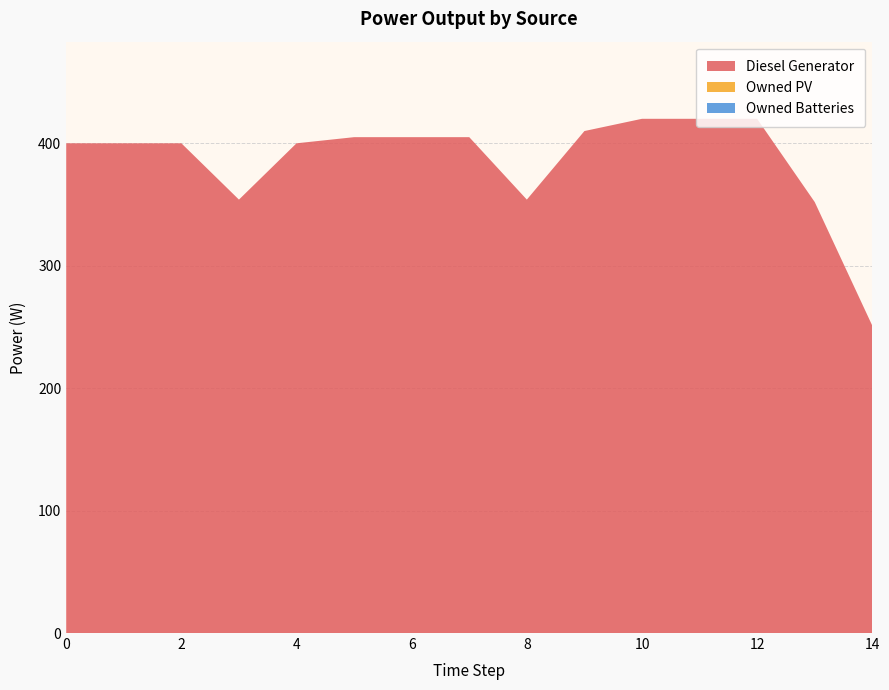

Reading left to right, transcribe all the data shown in this chart.

Diesel Generator: 0=400	1=400	2=400	3=354	4=400	5=405	6=405	7=405	8=354	9=410	10=420	11=420	12=420	13=352	14=251
Owned PV: 0=0	1=0	2=0	3=0	4=0	5=0	6=0	7=0	8=0	9=0	10=0	11=0	12=0	13=0	14=0
Owned Batteries: 0=0	1=0	2=0	3=0	4=0	5=0	6=0	7=0	8=0	9=0	10=0	11=0	12=0	13=0	14=0